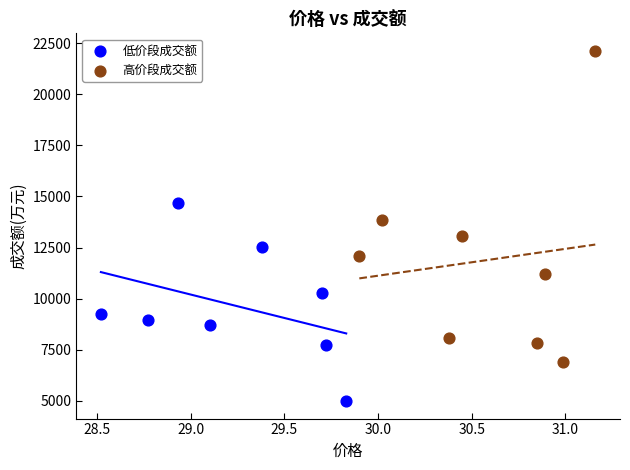

Which series has the widest spread of Y values?

高价段成交额